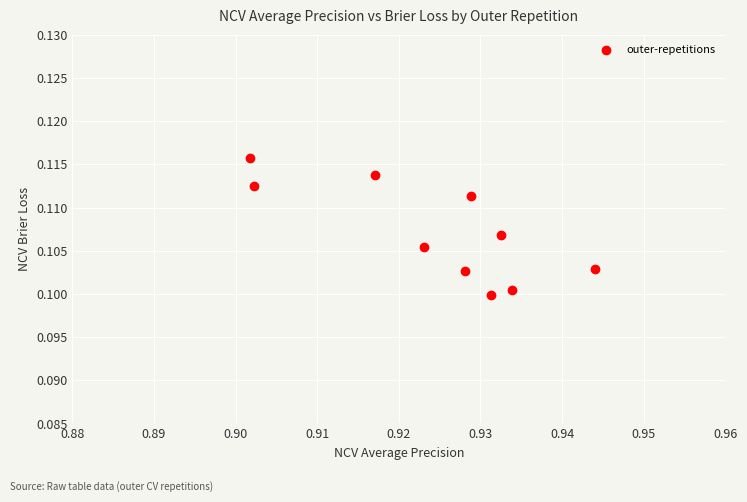

What is the average X value?

0.9